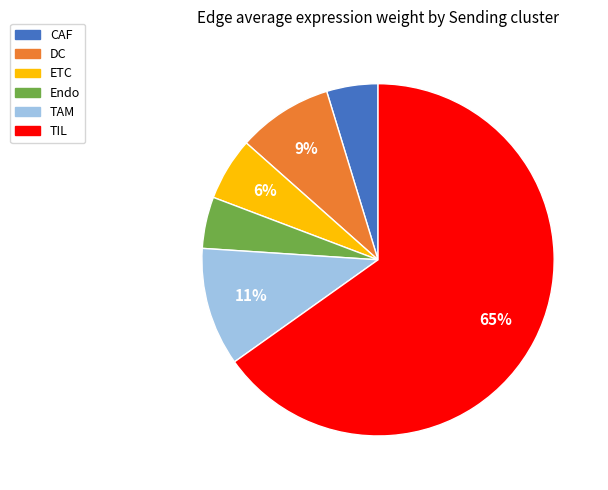

Does any single category account for the majority?

Yes